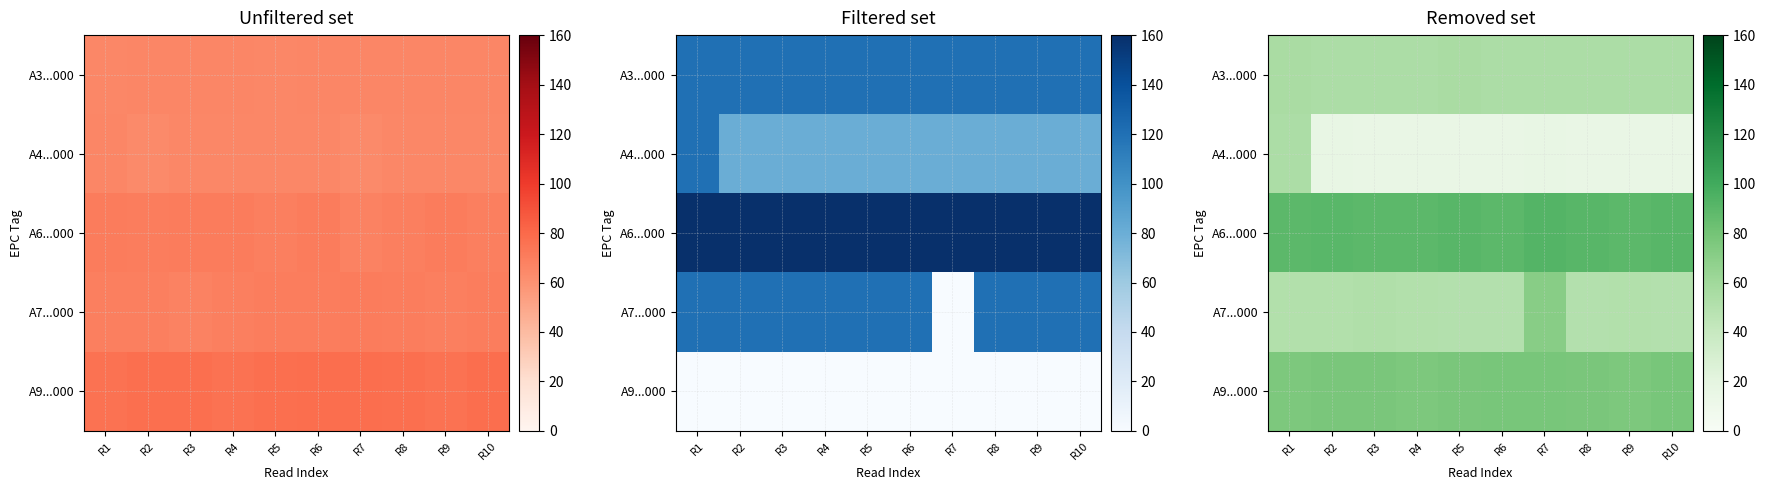

How many categories are shown in the chart?

10